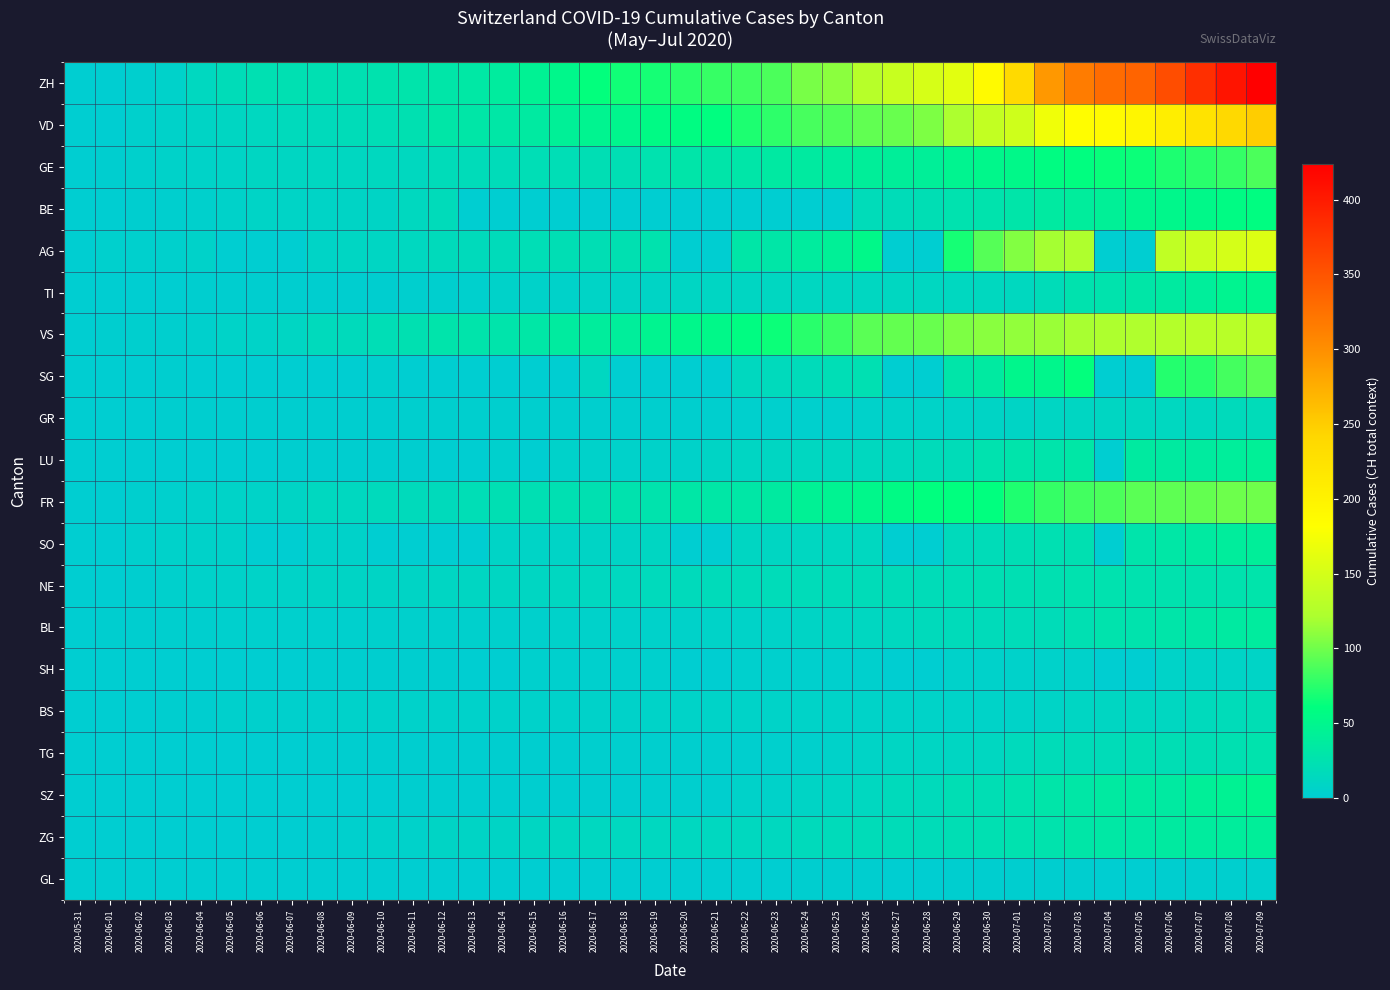

Which label corresponds to the largest value in the chart?

2020-07-09